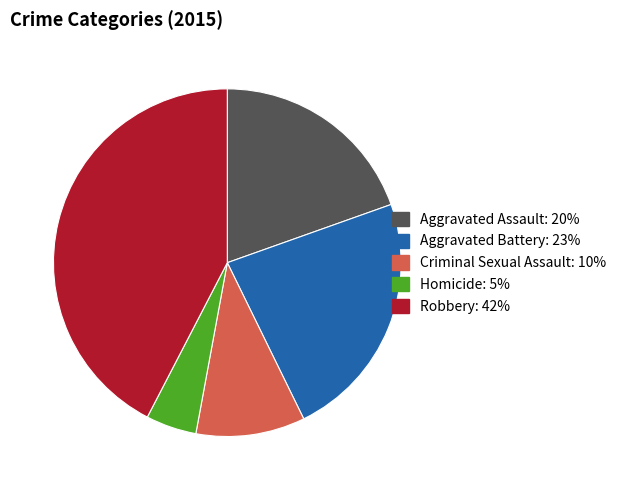

Rank the categories by value from highest to lowest.

Robbery, Aggravated Battery, Aggravated Assault, Criminal Sexual Assault, Homicide